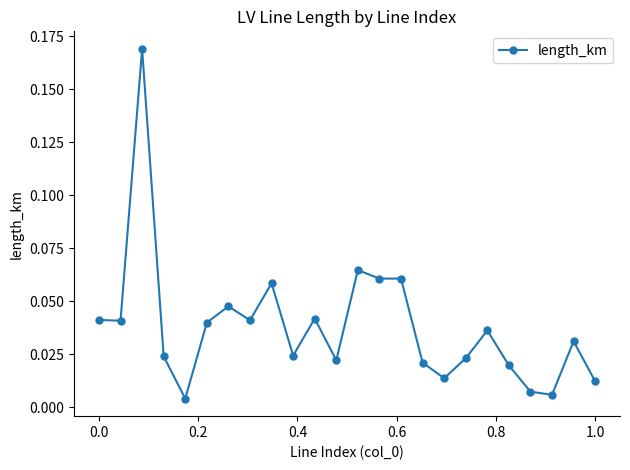

What is the sum of all values?

0.9